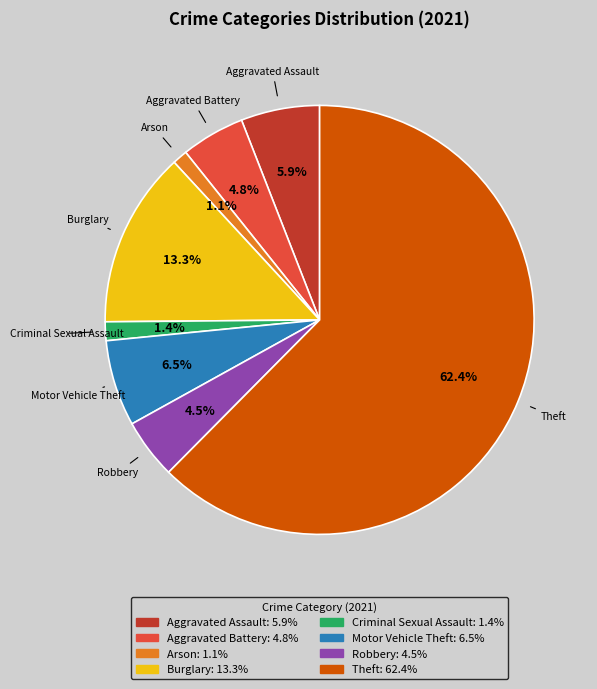

The Arson slice represents 11% of the pie. True or false?

False